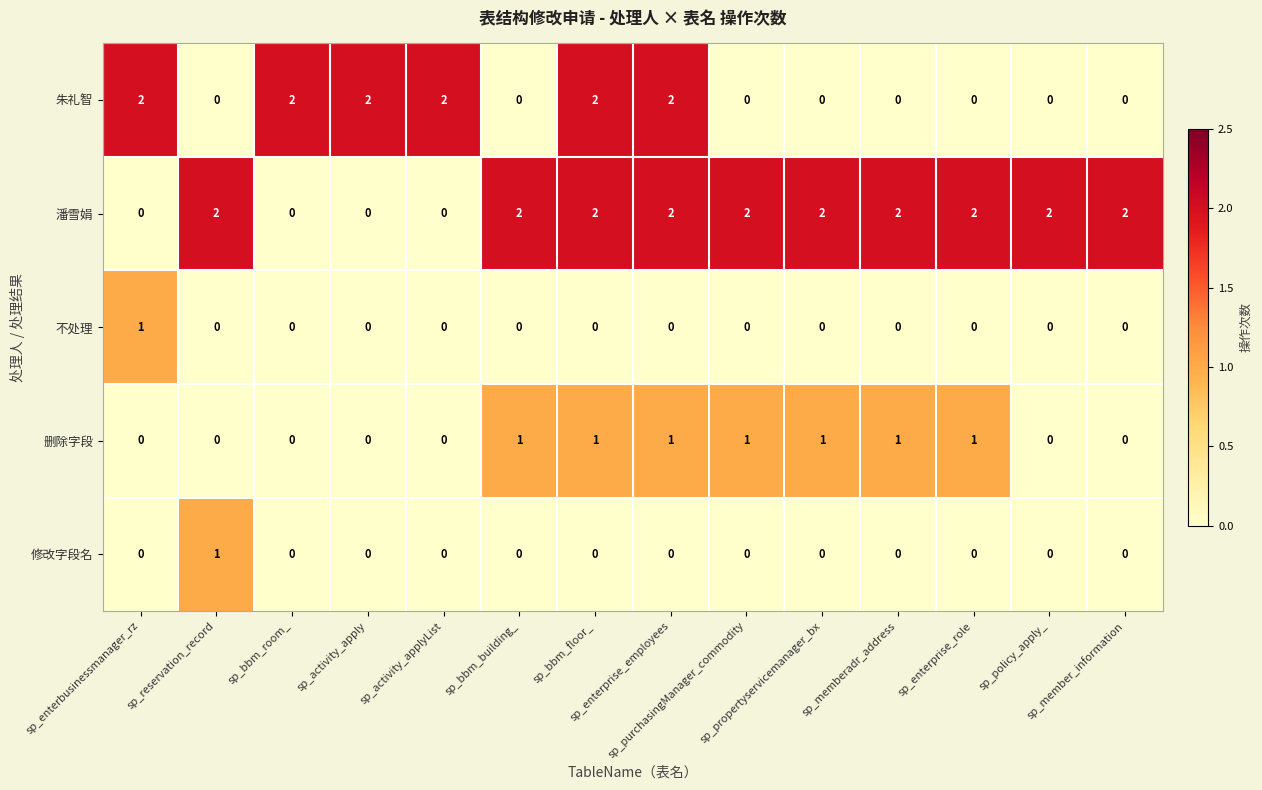

What is the spread (max minus min) of values at sp_policy_apply_?

2